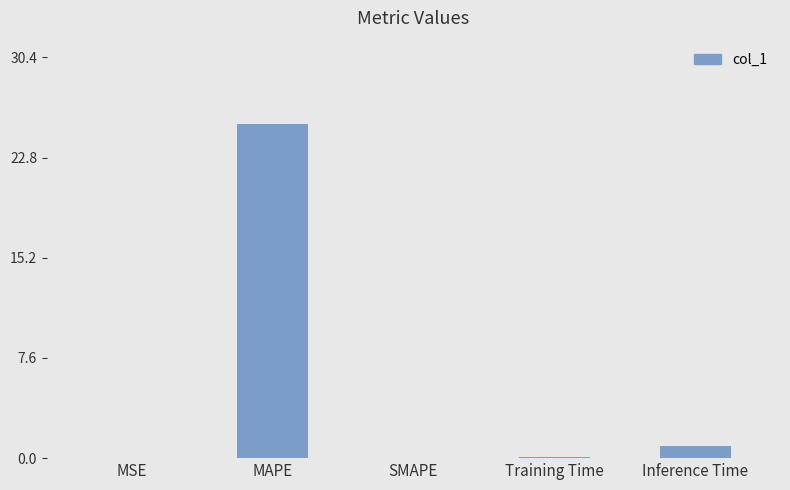

Between Training Time and MAPE, which is larger?

MAPE